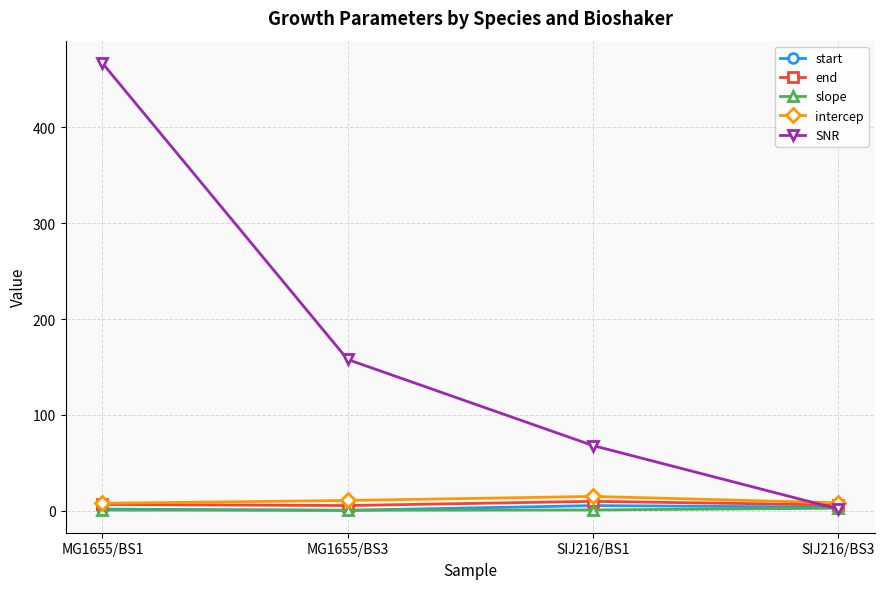

How many times do intercep and SNR cross each other?

1